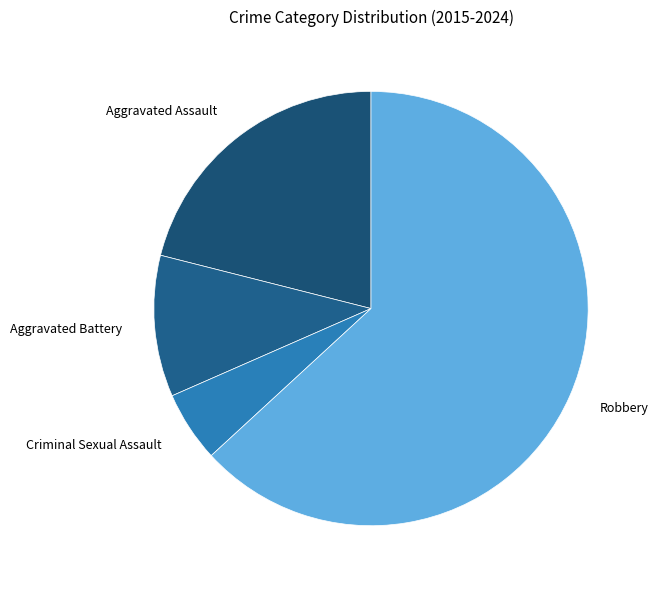

What is the ratio of the value at Robbery to the value at Aggravated Battery?

6.0